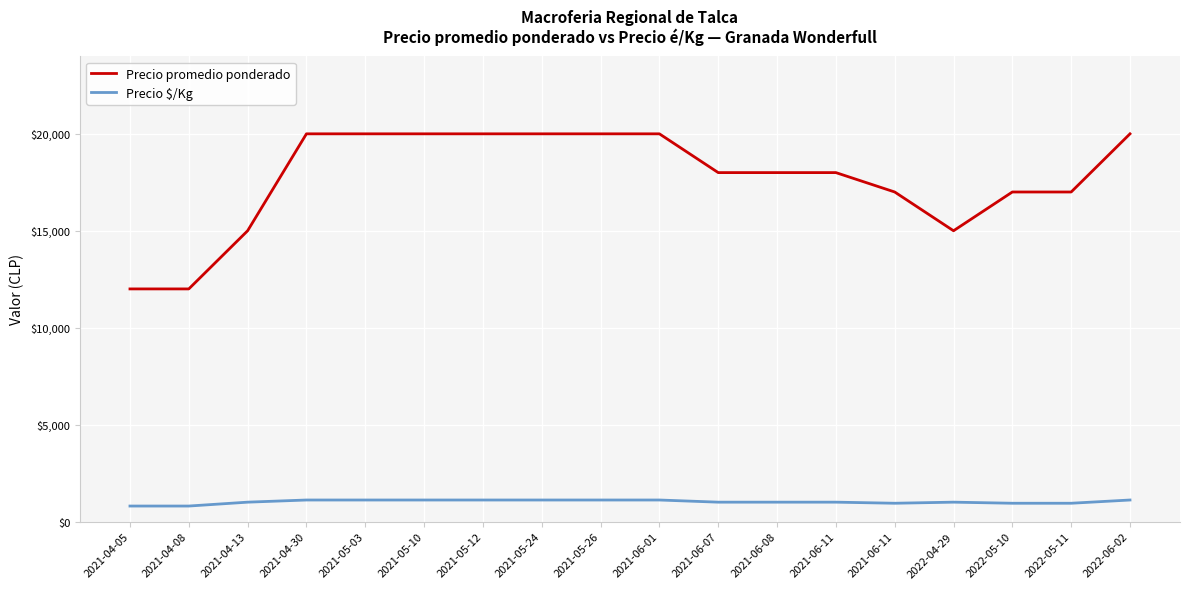

At which label does Precio $/Kg reach its peak?

2021-04-30